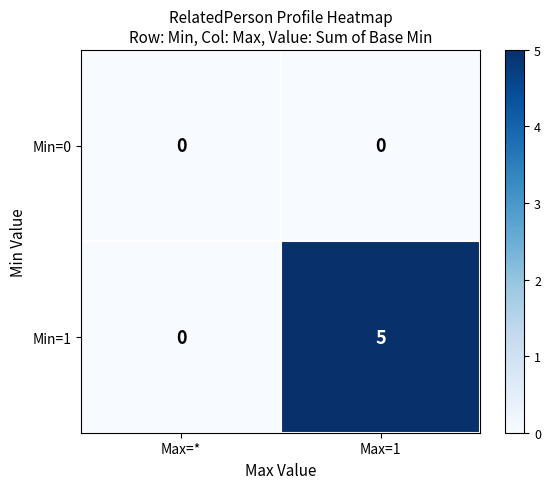

Reading left to right, what are all the values shown in this chart?

Min=0: Max=*=0	Max=1=0
Min=1: Max=*=0	Max=1=5